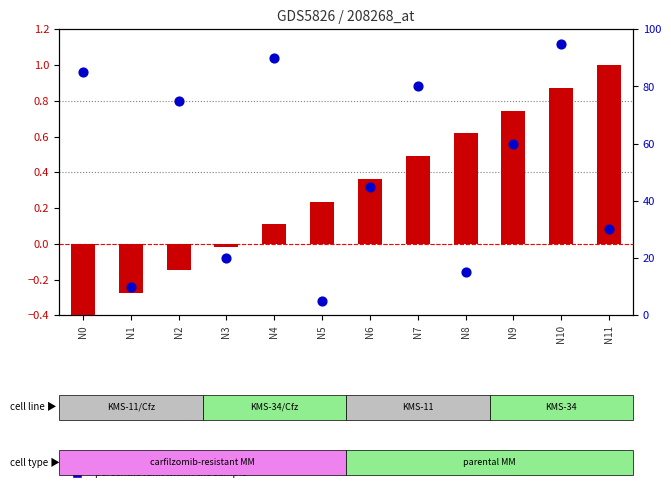

Which series contains the highest Y value?

percentile rank within the sample